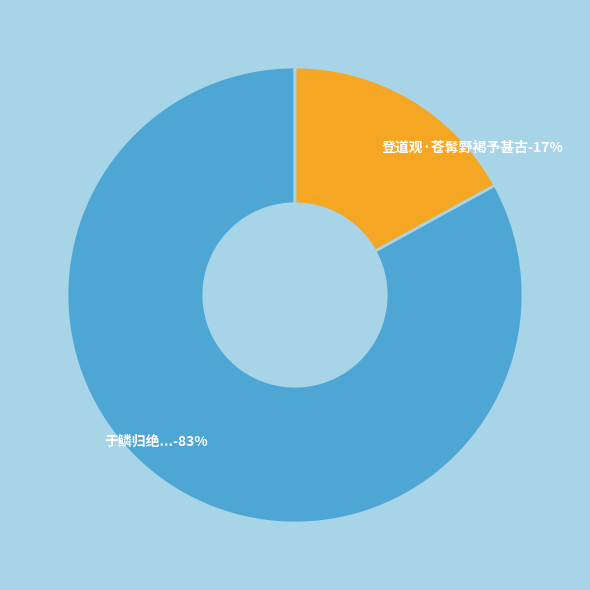

How many slices are in this pie chart?

2